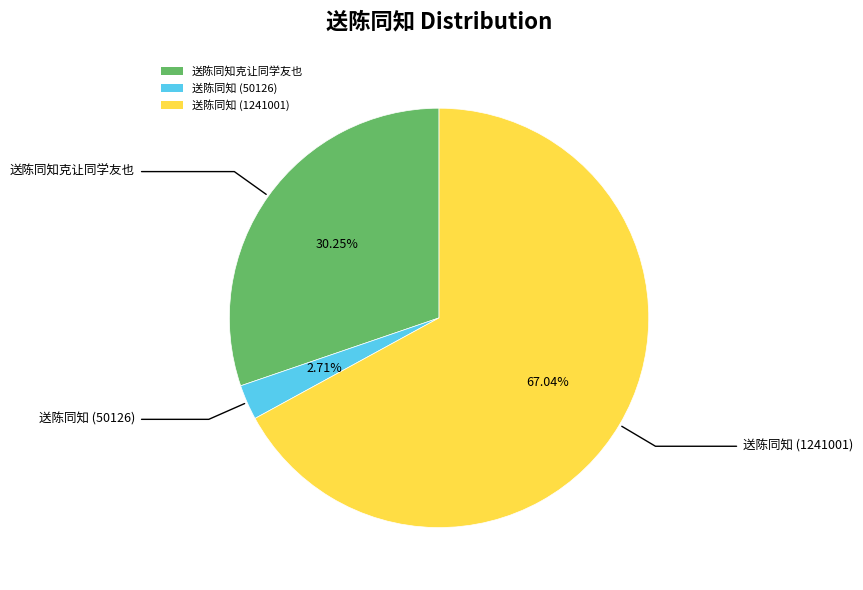

To the nearest percent, what is the difference between the largest and smallest slice percentages?

64%